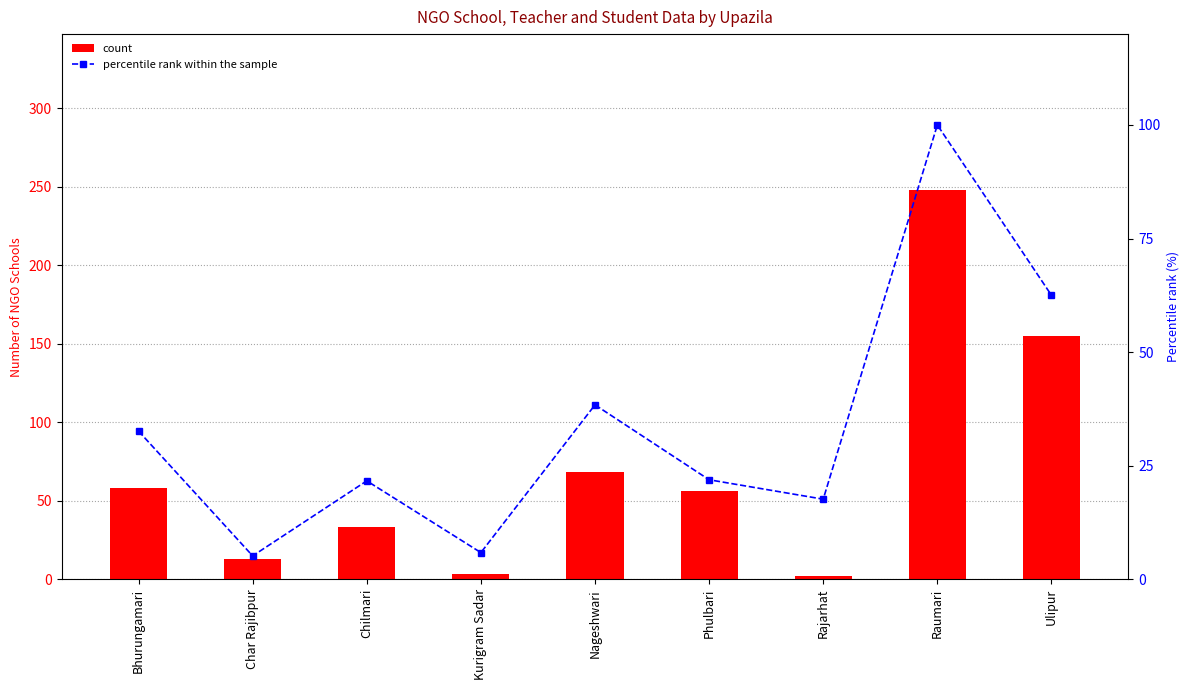

Which category has the highest value across all series?

Raumari